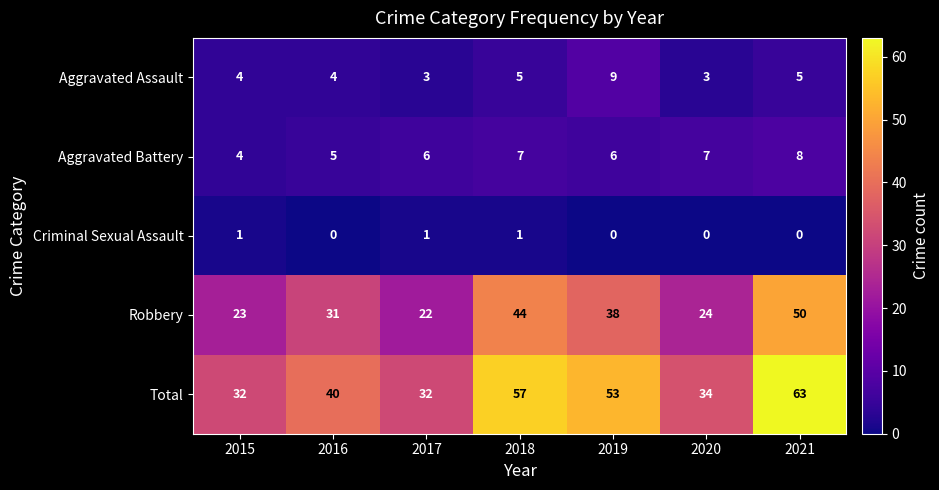

At which category is the sum across all series the highest?

2021